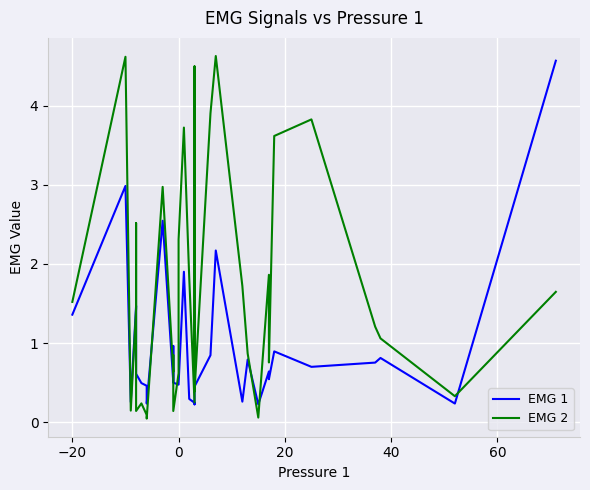

True or false: EMG 2 and EMG 1 intersect in this chart.

True